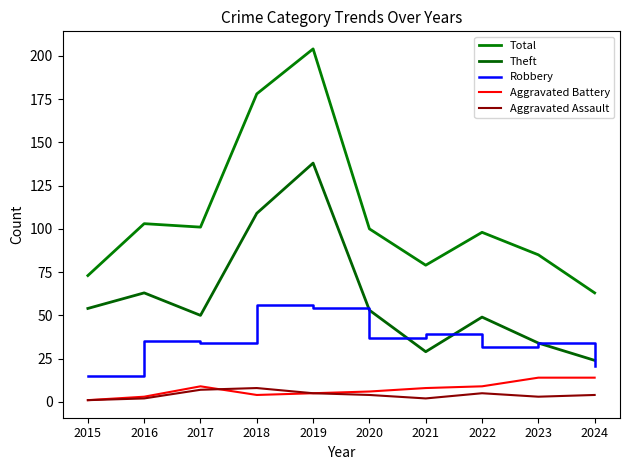

Is it true that Total equals 73 at 2015?

True